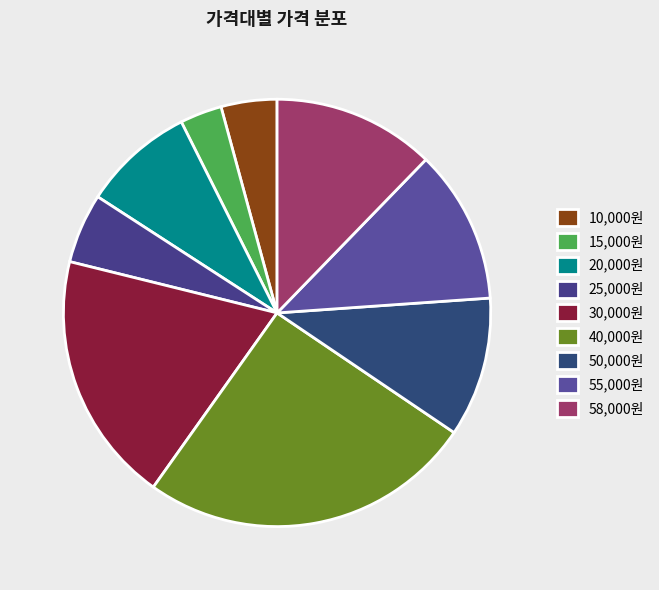

How many slices are in this pie chart?

9